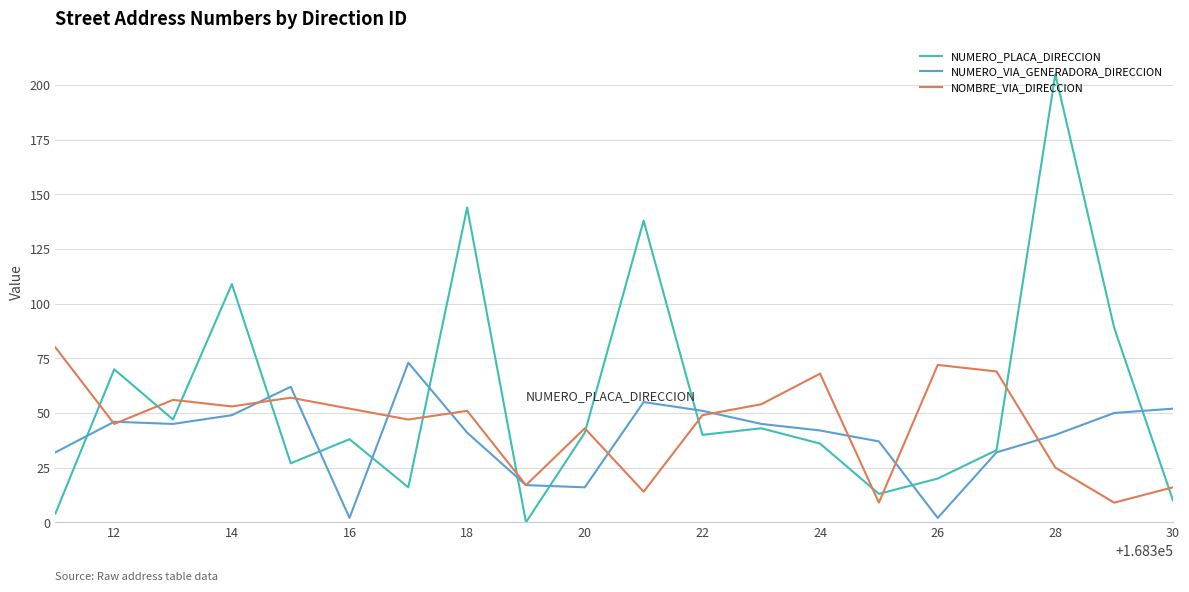

In NUMERO_PLACA_DIRECCION, how many points are lower than both neighbors (excluding endpoints)?

6